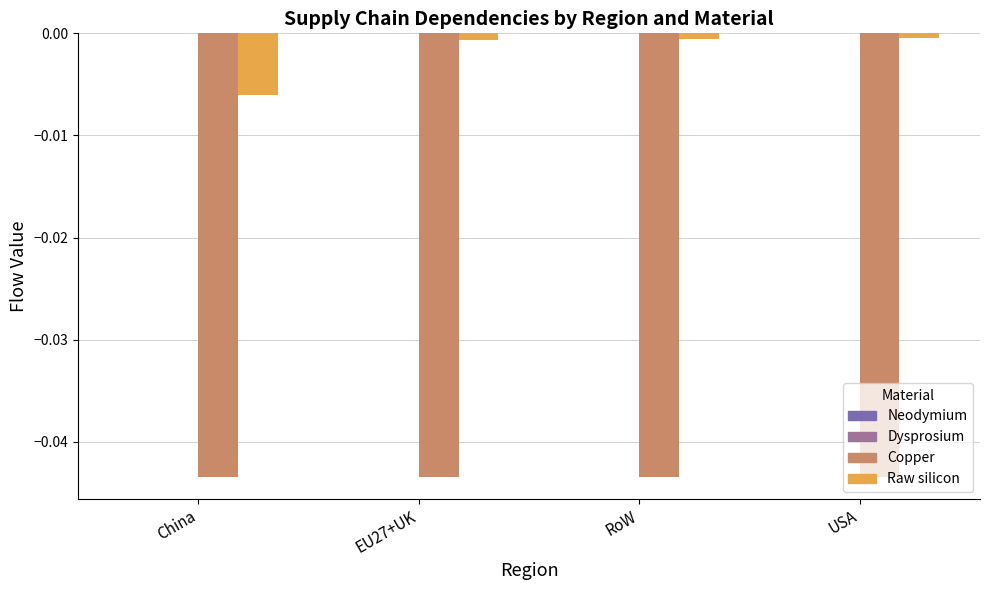

Which series has the widest spread of values?

Raw silicon